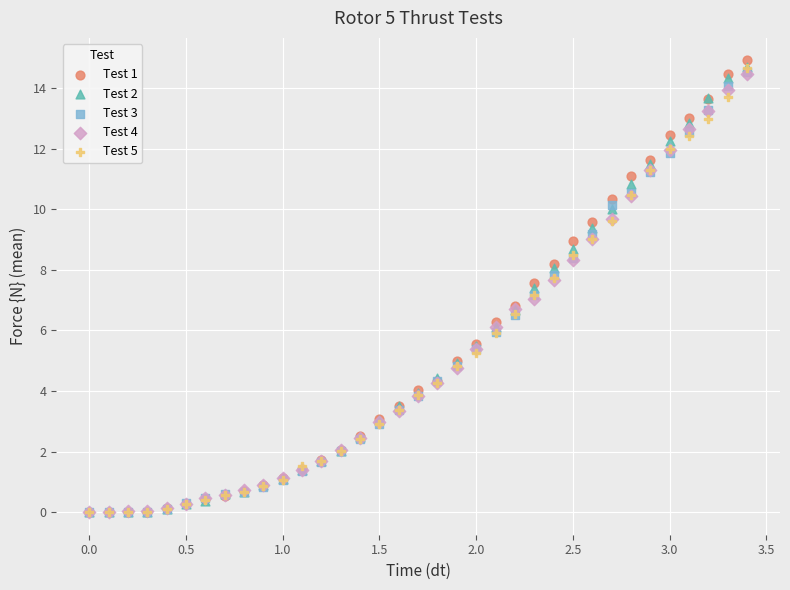

Which series reaches the maximum Y coordinate?

Test 1